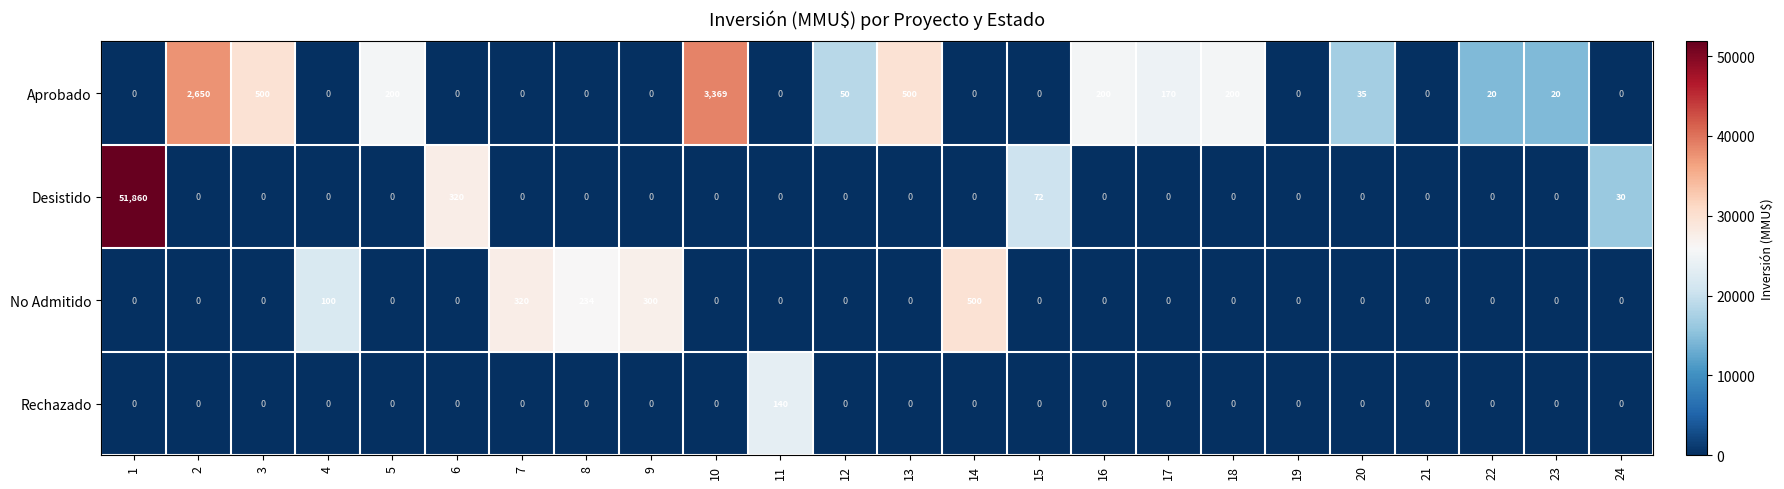

The No Admitido series shows 300 at 9. True or false?

True